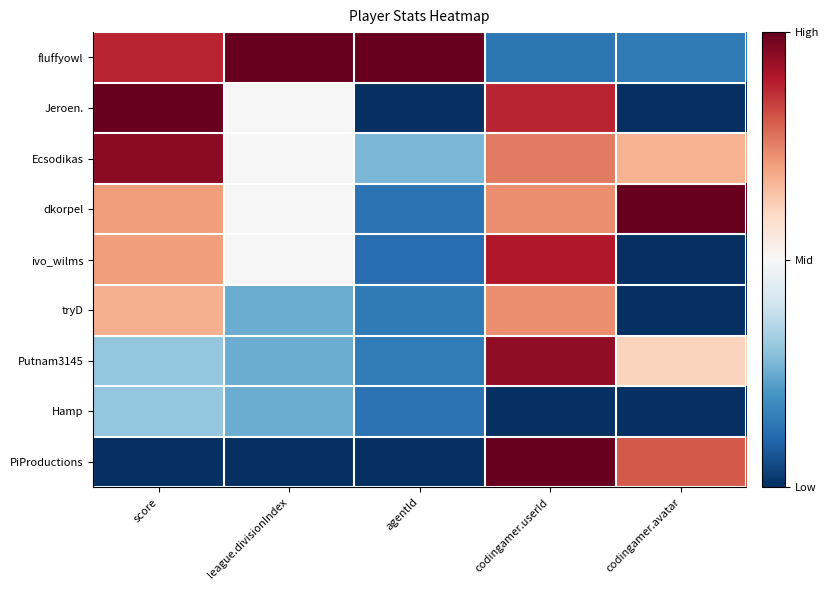

Reading right to left, list all the values displayed in this chart.

fluffyowl: codingamer.avatar=0.1	codingamer.userId=0.1	agentId=1.0	league.divisionIndex=1.0	score=0.9
Jeroen.: codingamer.avatar=0.0	codingamer.userId=0.9	agentId=0.0	league.divisionIndex=0.5	score=1.0
Ecsodikas: codingamer.avatar=0.7	codingamer.userId=0.8	agentId=0.3	league.divisionIndex=0.5	score=1.0
dkorpel: codingamer.avatar=1.0	codingamer.userId=0.7	agentId=0.1	league.divisionIndex=0.5	score=0.7
ivo_wilms: codingamer.avatar=0.0	codingamer.userId=0.9	agentId=0.1	league.divisionIndex=0.5	score=0.7
tryD: codingamer.avatar=0.0	codingamer.userId=0.7	agentId=0.1	league.divisionIndex=0.2	score=0.7
Putnam3145: codingamer.avatar=0.6	codingamer.userId=0.9	agentId=0.1	league.divisionIndex=0.2	score=0.3
Hamp: codingamer.avatar=0.0	codingamer.userId=0.0	agentId=0.1	league.divisionIndex=0.2	score=0.3
PiProductions: codingamer.avatar=0.8	codingamer.userId=1.0	agentId=0.0	league.divisionIndex=0.0	score=0.0